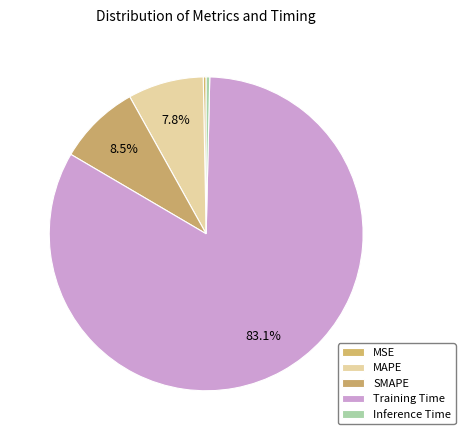

Do SMAPE and Inference Time together represent more than half of the pie?

No